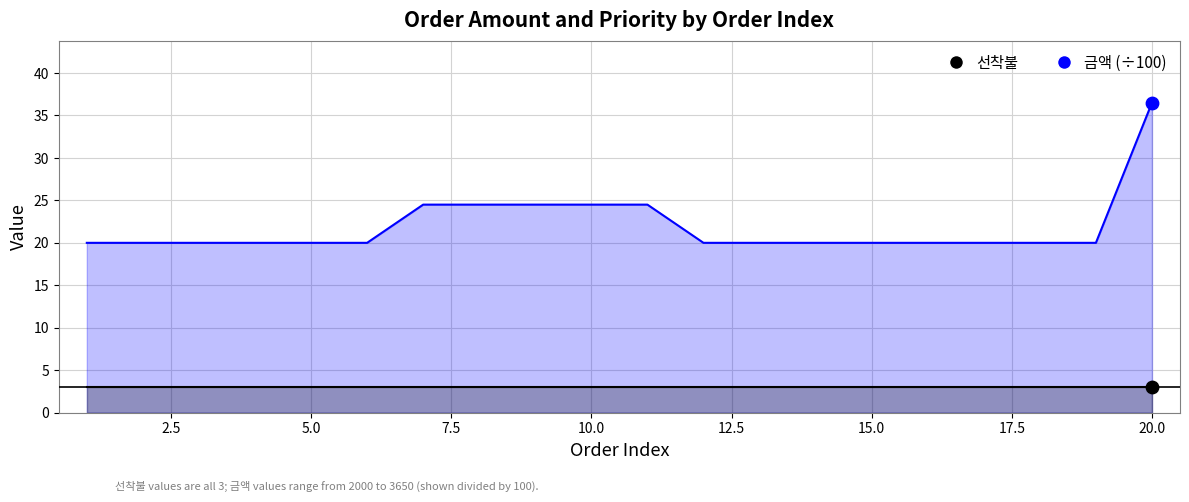

Which has a higher value, 14 or 16?

14